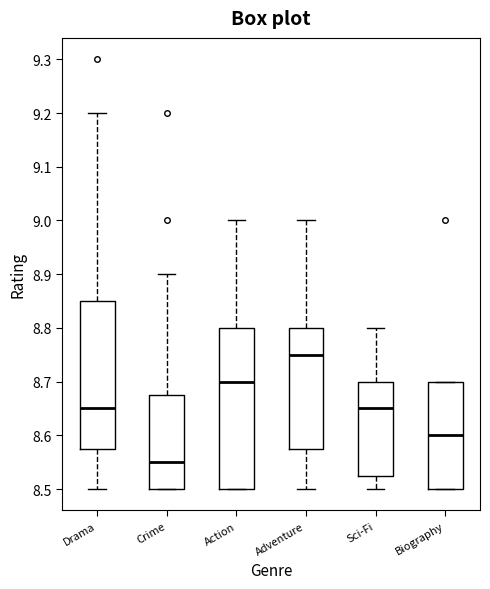

Reading left to right, transcribe this box plot: for each box, give where its median line is, the range the box spans, and where its two whiskers end, as read against the y-axis. The values are not printed on the chart, so give them approximately, as read against the axis.

Drama: median 8.65, box 8.58 to 8.85, whiskers 8.50 to 9.20
Crime: median 8.55, box 8.50 to 8.68, whiskers 8.50 to 8.90
Action: median 8.70, box 8.50 to 8.80, whiskers 8.50 to 9.00
Adventure: median 8.75, box 8.58 to 8.80, whiskers 8.50 to 9.00
Sci-Fi: median 8.65, box 8.53 to 8.70, whiskers 8.50 to 8.80
Biography: median 8.60, box 8.50 to 8.70, whiskers 8.50 to 8.70